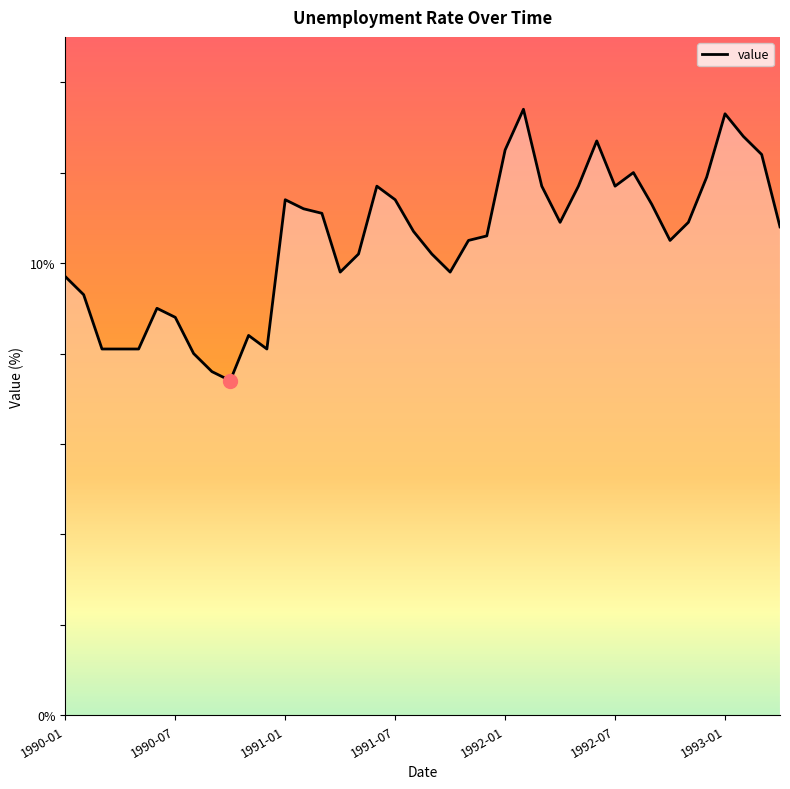

What is the maximum value shown in the chart?

13.4